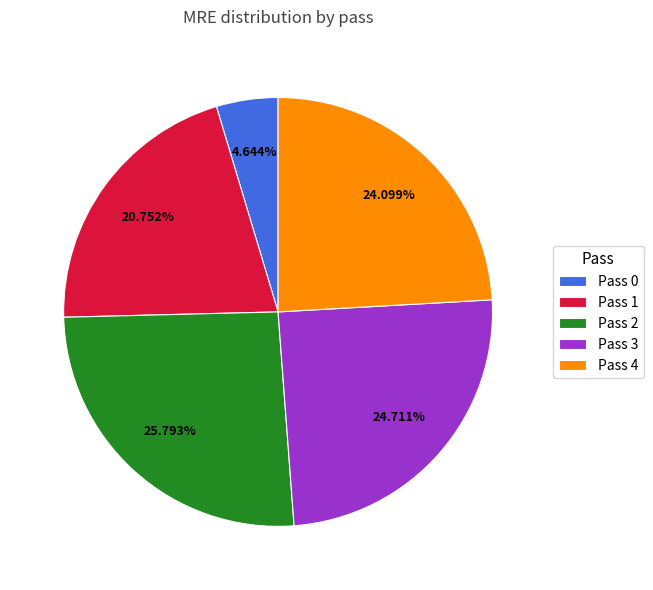

Which has a higher value, Pass 2 or Pass 4?

Pass 2